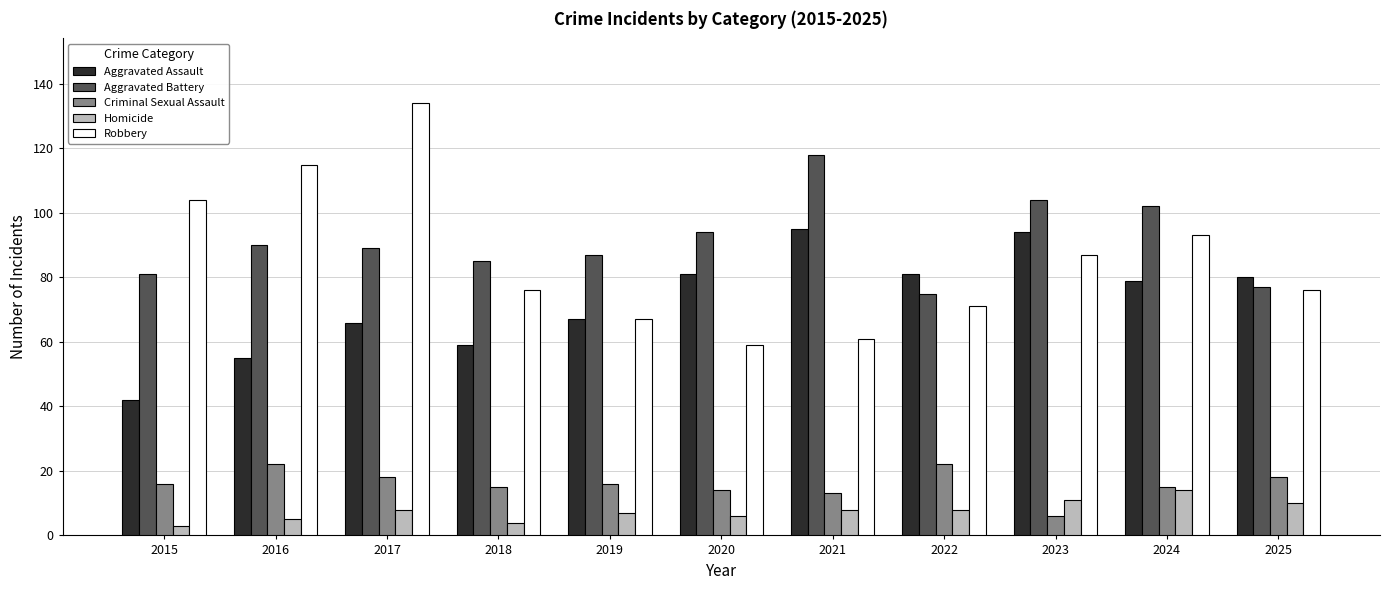

What are all the series names shown in the legend?

Aggravated Assault, Aggravated Battery, Criminal Sexual Assault, Homicide, Robbery